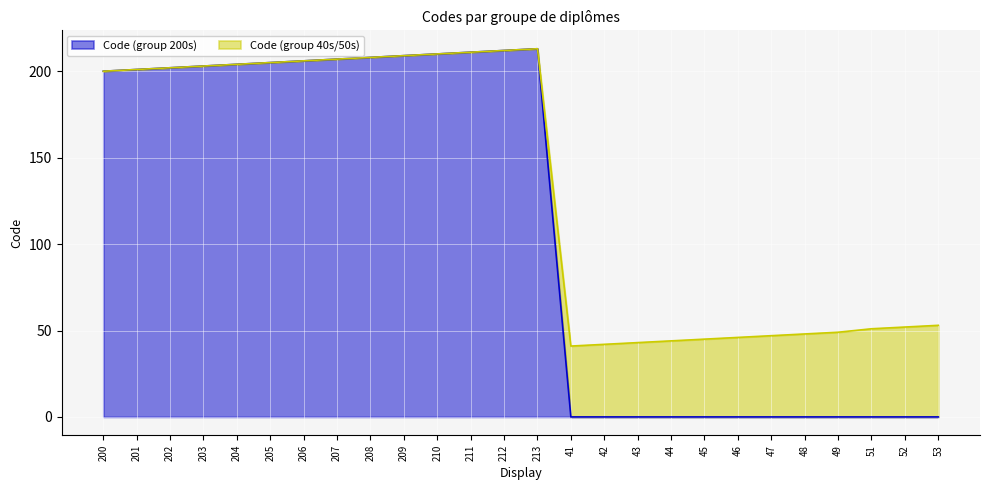

Is it true that Code (group 40s/50s) equals 211 at 211?

True